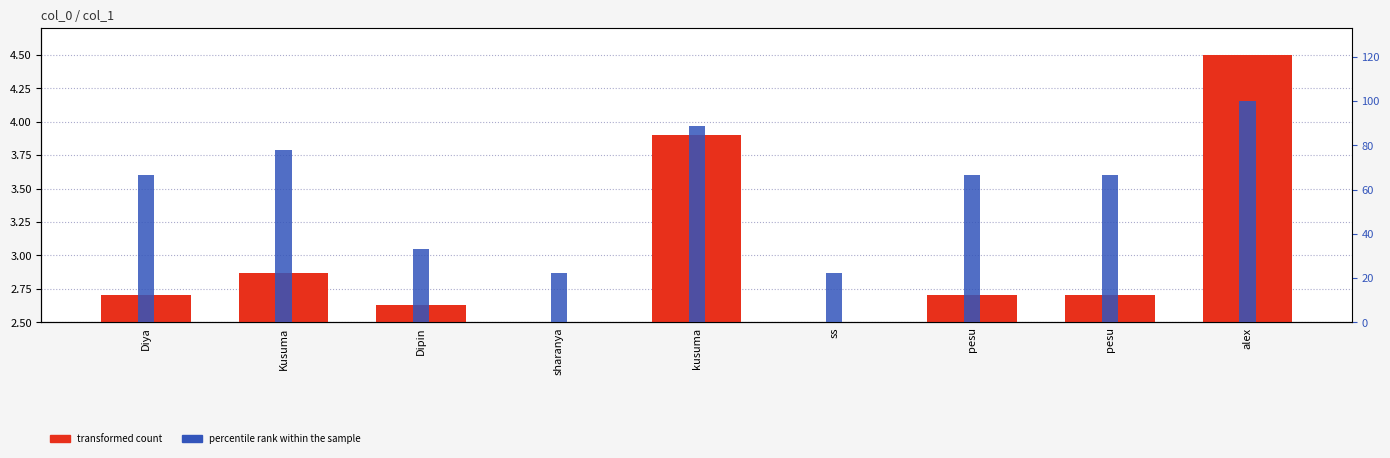

Which series changed the most between Diya and sharanya?

percentile rank within the sample